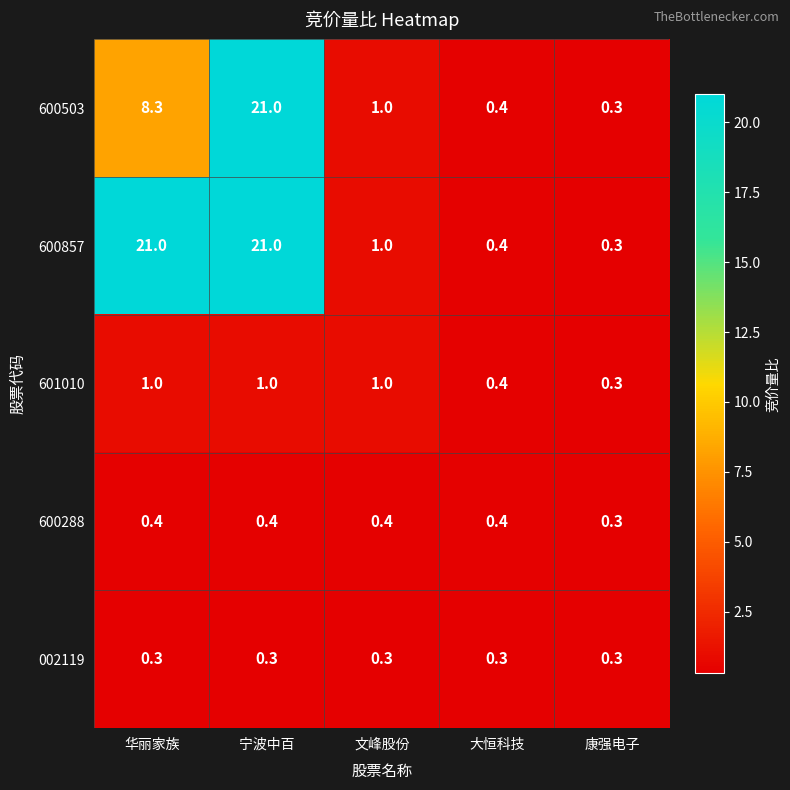

How many distinct data groups are displayed?

5